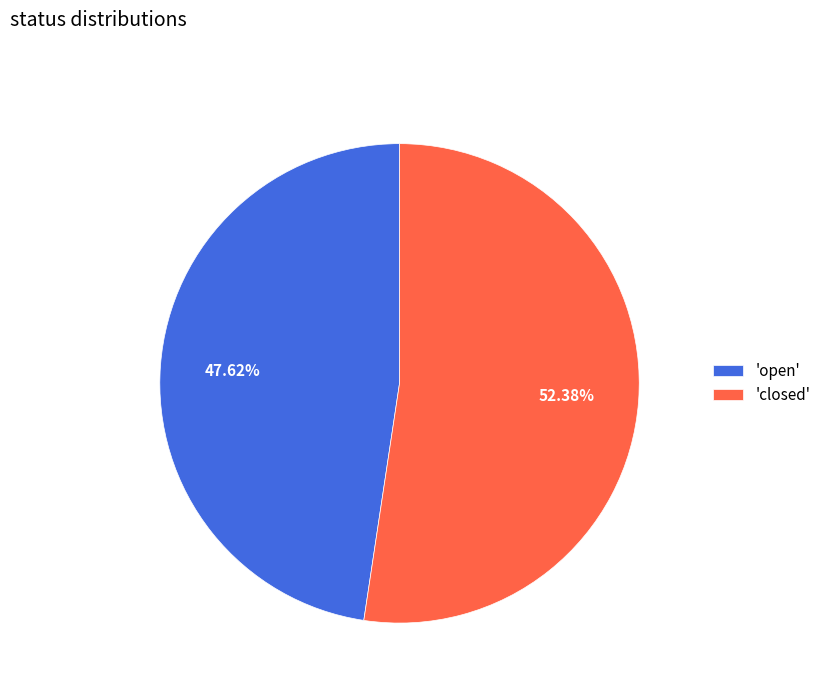

Do 'open' and 'closed' together represent more than half of the pie?

Yes